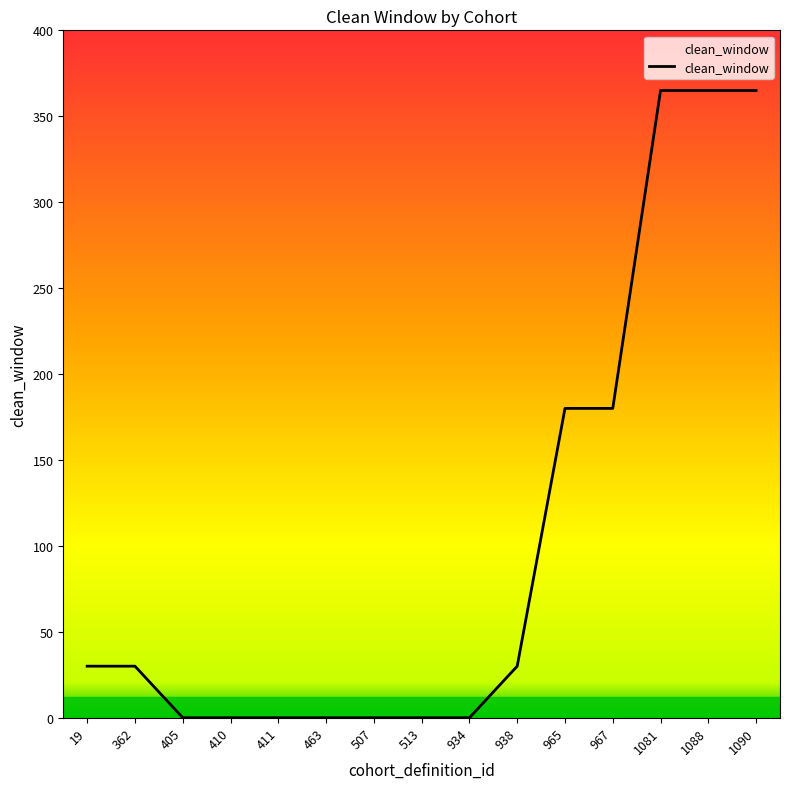

What is the difference between the maximum and second lowest values?

365